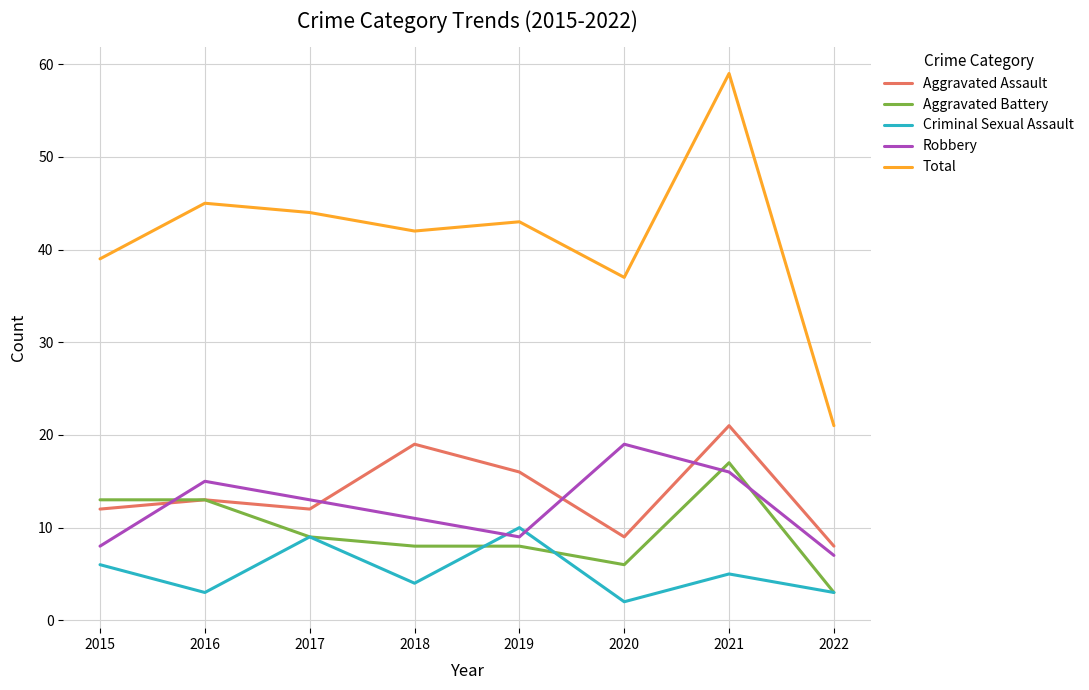

The Criminal Sexual Assault series shows 9 at 2017. True or false?

True